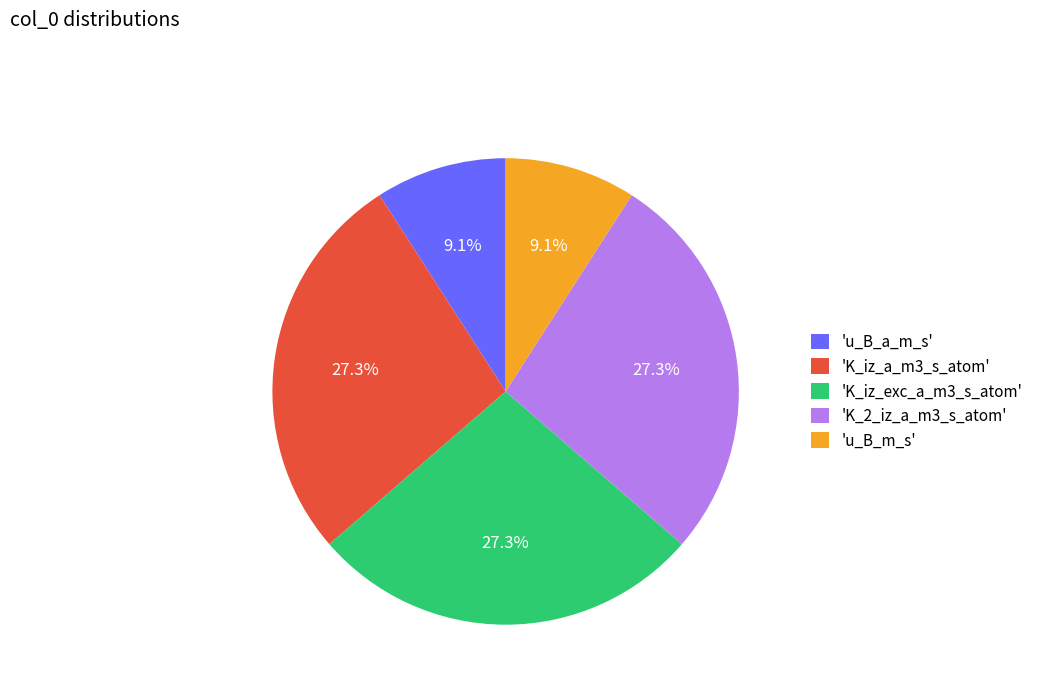

Between 'u_B_m_s' and 'K_2_iz_a_m3_s_atom', which is larger?

'K_2_iz_a_m3_s_atom'